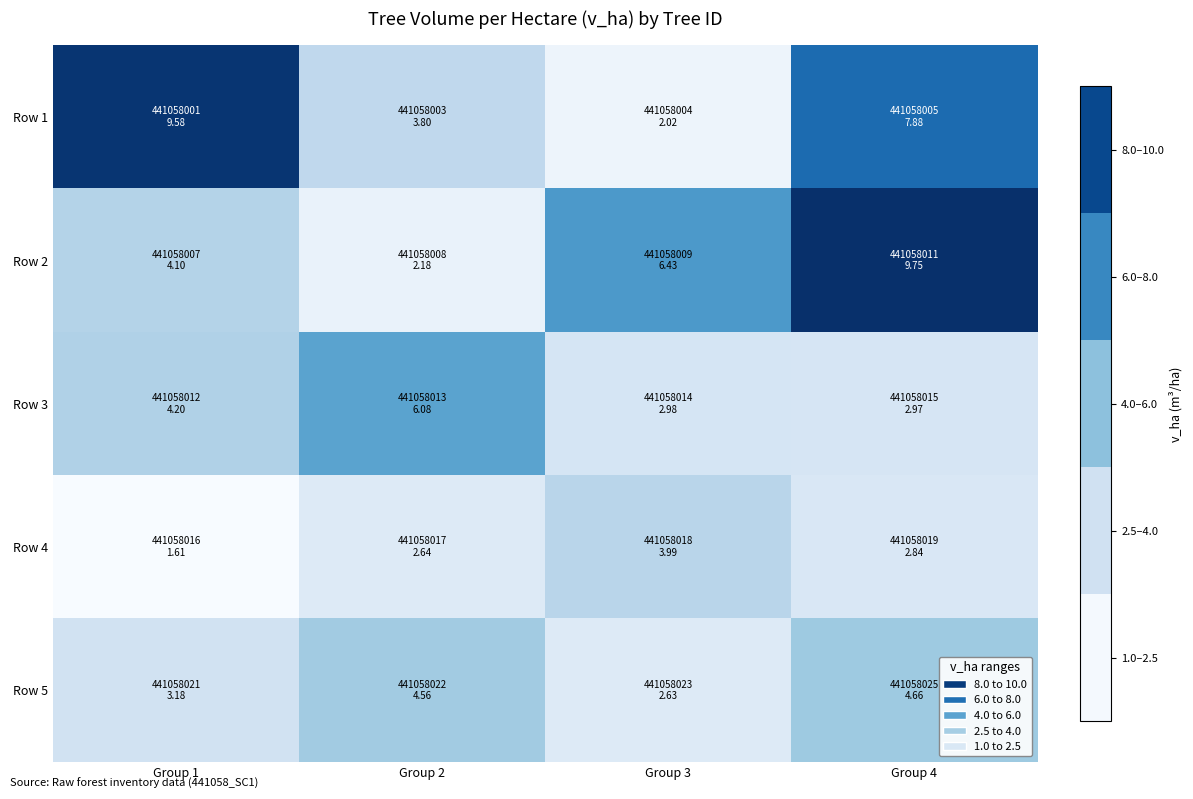

Which label corresponds to the largest value in the chart?

Group 4